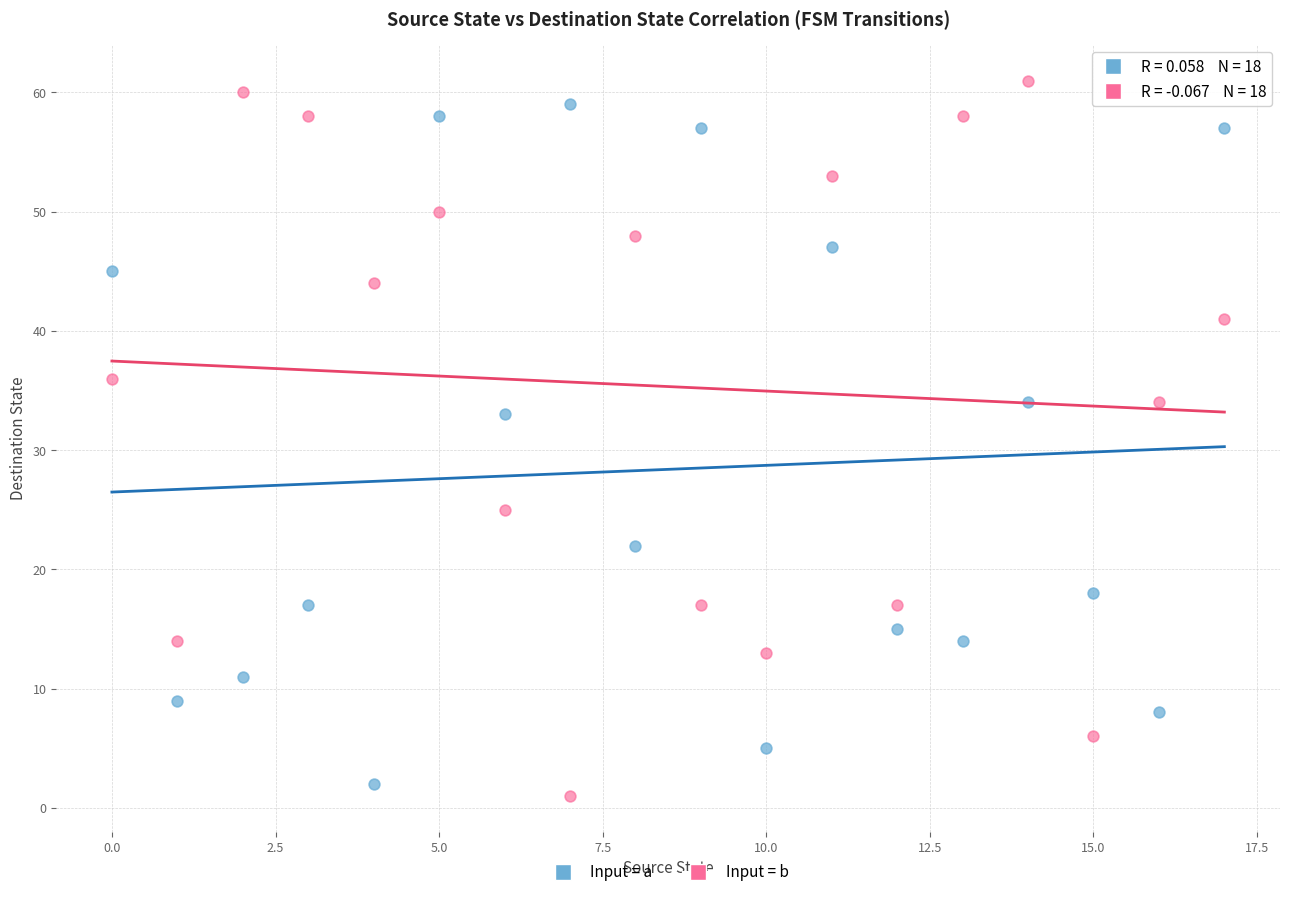

Across all series, what Y value is closest to 31?

33